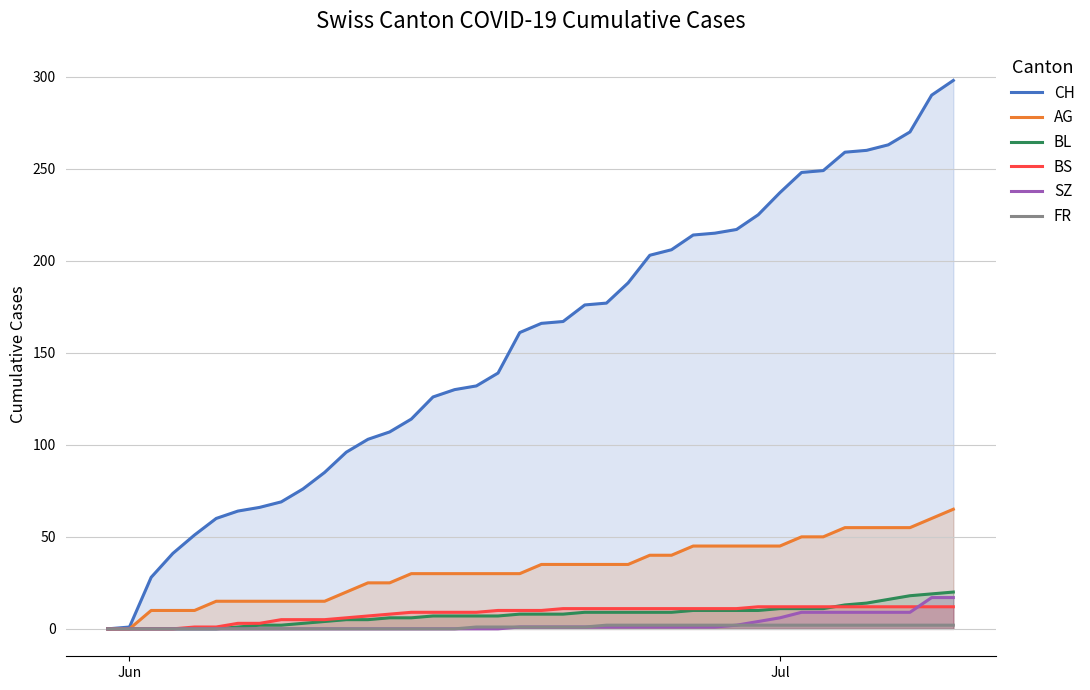

What is the maximum value shown in the chart?

298